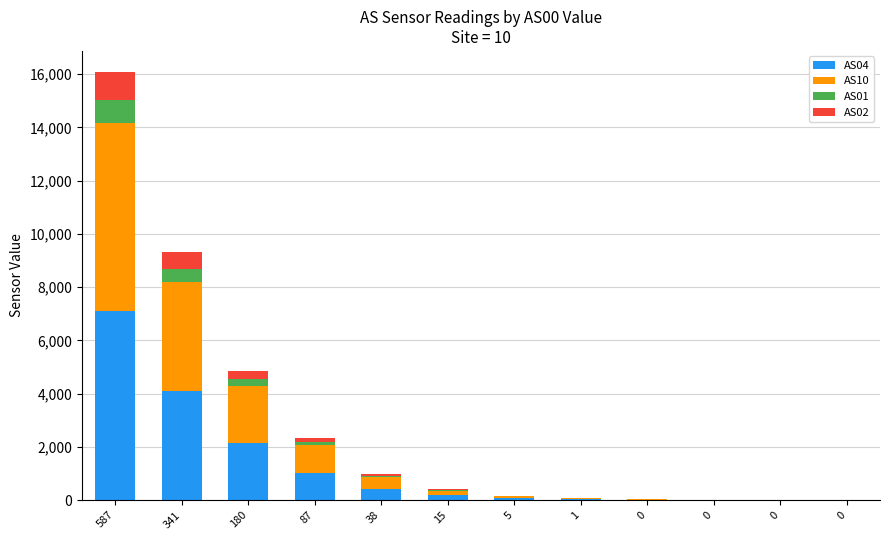

How many series are shown in this chart?

4